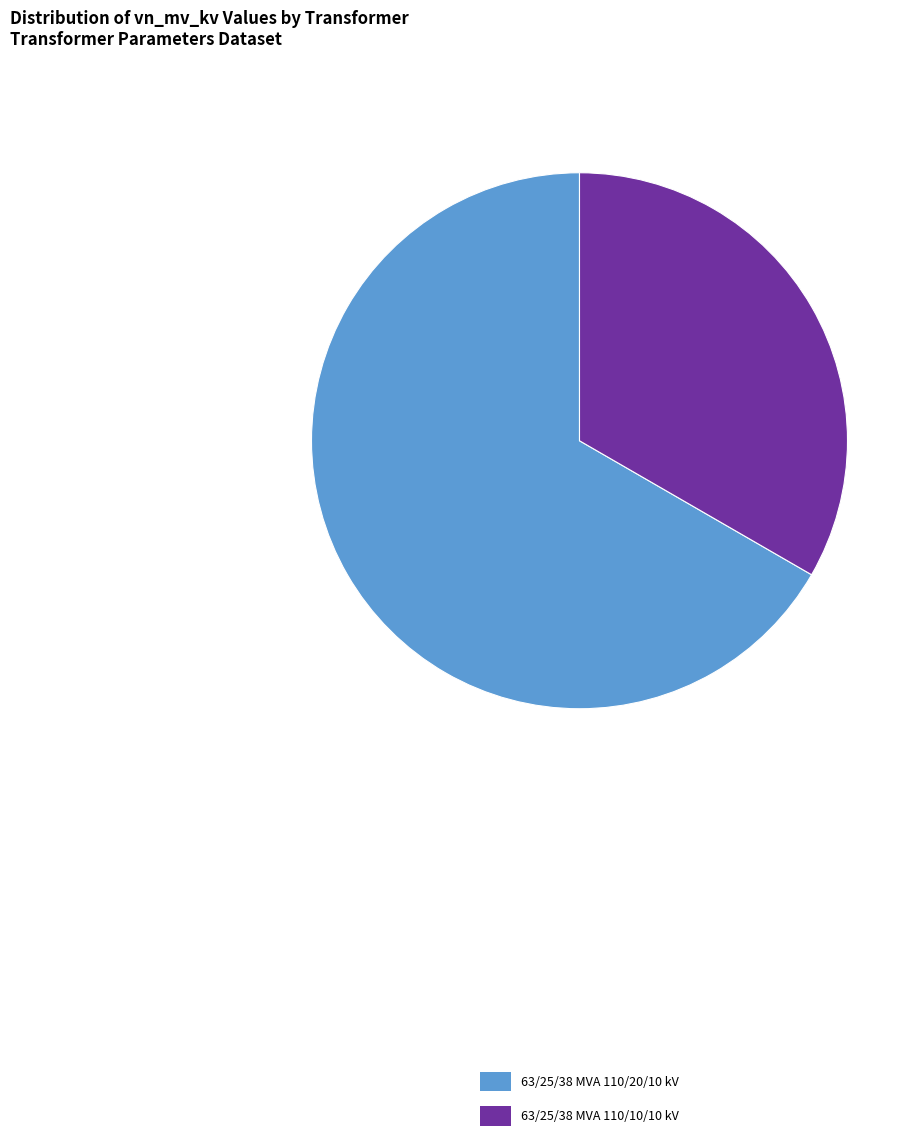

Rank the categories by value from lowest to highest.

63/25/38 MVA 110/10/10 kV, 63/25/38 MVA 110/20/10 kV